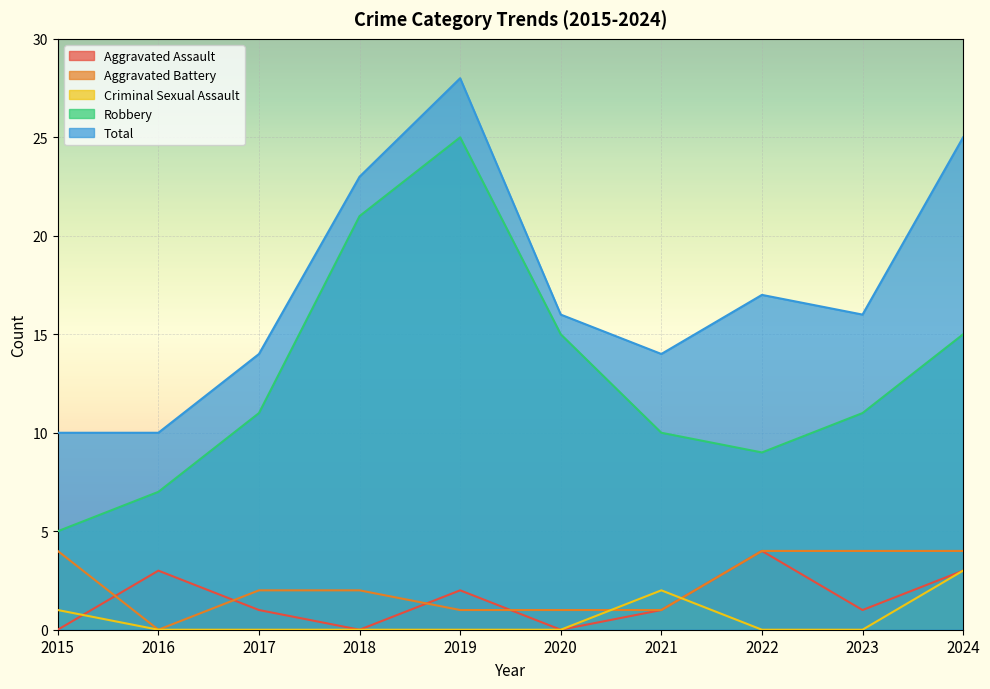

What is the sum of the Aggravated Assault values at 2022 and 2019?

6